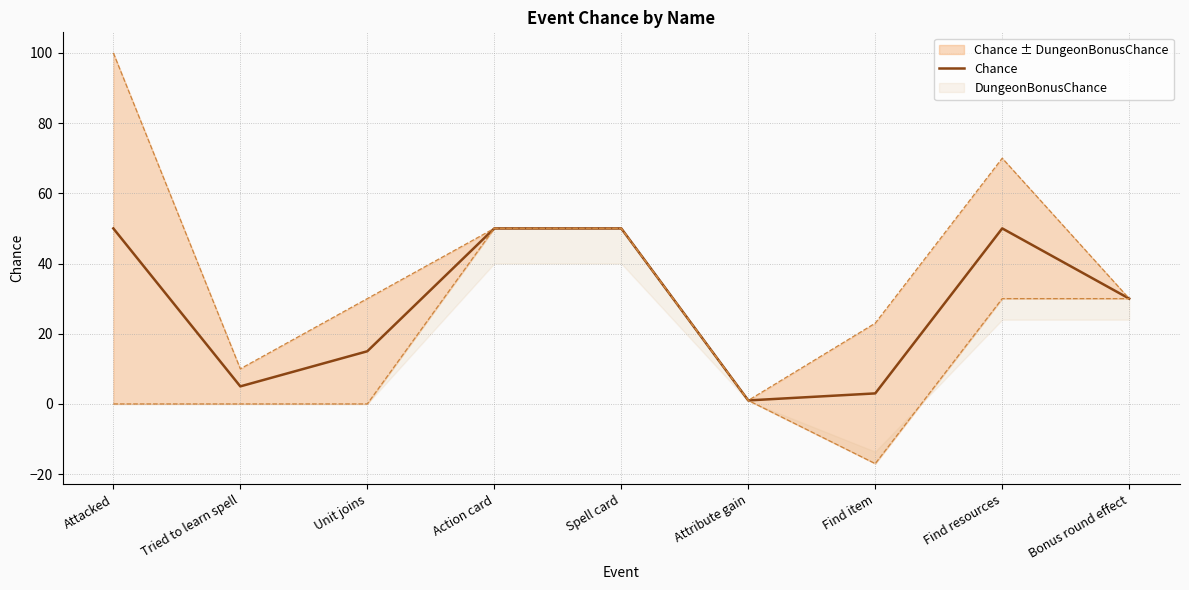

How many data points are above 30?

4